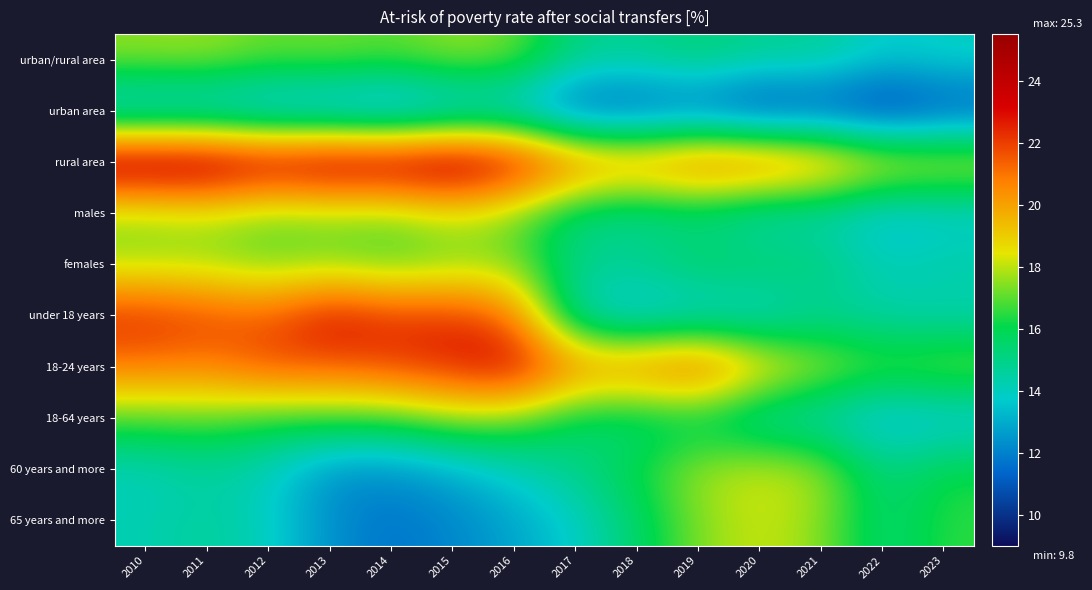

Reading left to right, extract all data points from this chart.

urban/rural area: 2010=17.6	2011=17.7	2012=17.1	2013=17.3	2014=17.0	2015=17.6	2016=17.3	2017=15.0	2018=14.8	2019=15.4	2020=14.8	2021=14.8	2022=13.7	2023=14.0
urban area: 2010=12.6	2011=12.7	2012=12.3	2013=12.1	2014=11.7	2015=12.5	2016=12.8	2017=10.7	2018=10.8	2019=11.1	2020=10.0	2021=10.6	2022=9.8	2023=10.7
rural area: 2010=25.3	2011=25.2	2012=24.3	2013=24.9	2014=24.7	2015=25.2	2016=24.0	2017=21.5	2018=20.8	2019=21.9	2020=21.9	2021=20.8	2022=19.2	2023=18.8
males: 2010=17.4	2011=17.8	2012=17.1	2013=17.3	2014=17.2	2015=18.1	2016=17.1	2017=15.1	2018=14.6	2019=15.0	2020=13.9	2021=14.1	2022=13.2	2023=13.5
females: 2010=17.7	2011=17.6	2012=17.1	2013=17.3	2014=16.8	2015=17.2	2016=17.4	2017=14.9	2018=15.0	2019=15.8	2020=15.7	2021=15.4	2022=14.1	2023=14.5
under 18 years: 2010=22.5	2011=22.0	2012=21.5	2013=23.2	2014=22.3	2015=22.4	2016=21.1	2017=14.0	2018=13.0	2019=13.4	2020=13.5	2021=14.6	2022=14.3	2023=14.1
18-24 years: 2010=20.9	2011=20.7	2012=21.8	2013=21.5	2014=22.0	2015=22.6	2016=23.5	2017=20.9	2018=21.1	2019=22.1	2020=19.5	2021=18.0	2022=17.1	2023=17.6
18-64 years: 2010=16.9	2011=17.1	2012=16.5	2013=16.7	2014=16.7	2015=17.6	2016=17.3	2017=15.6	2018=15.2	2019=15.5	2020=14.2	2021=14.0	2022=13.0	2023=13.2
60 years and more: 2010=14.0	2011=14.5	2012=14.0	2013=12.3	2014=12.3	2015=13.0	2016=14.0	2017=15.0	2018=16.2	2019=17.7	2020=18.3	2021=17.8	2022=15.1	2023=16.2
65 years and more: 2010=14.2	2011=14.7	2012=14.0	2013=12.3	2014=11.7	2015=12.1	2016=12.8	2017=13.8	2018=15.5	2019=17.4	2020=18.2	2021=17.5	2022=15.2	2023=16.5